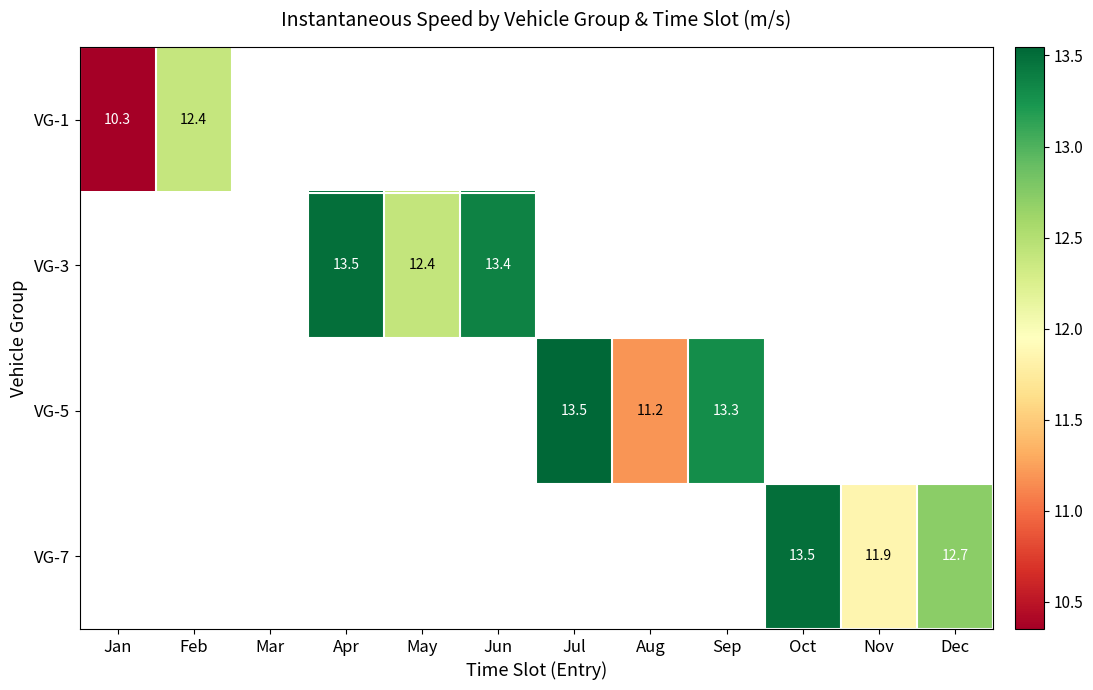

Is the value of VG-5 at Jul greater than the value of VG-7 at Nov?

Yes